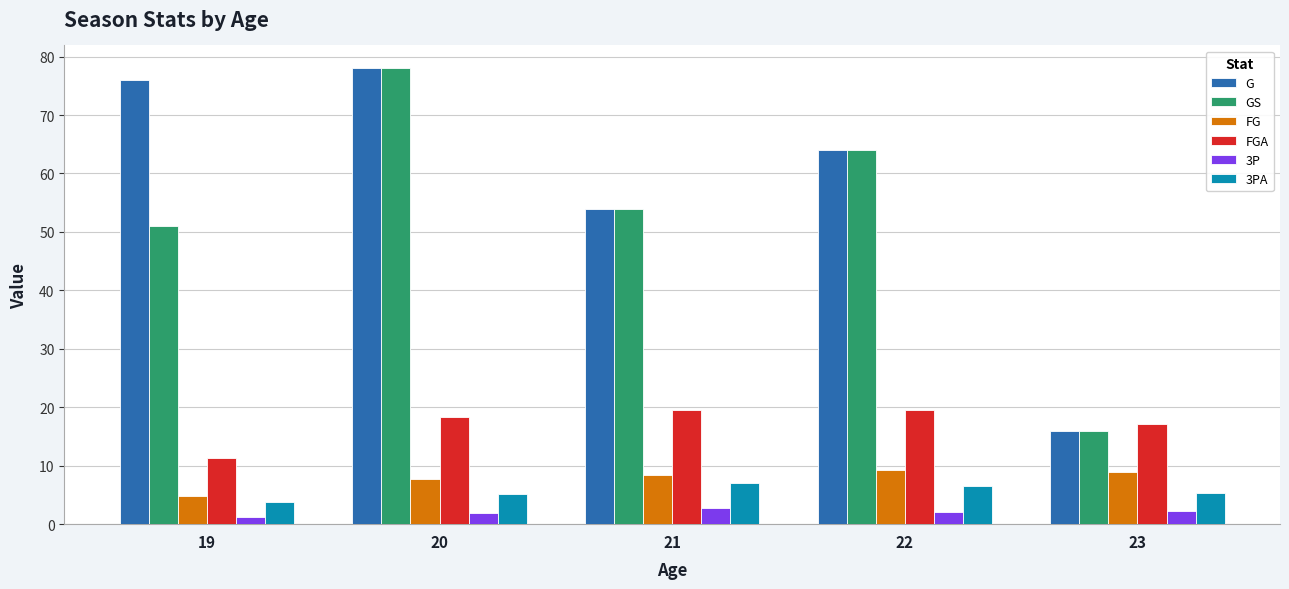

Rank the categories by GS value from highest to lowest.

20, 22, 21, 19, 23